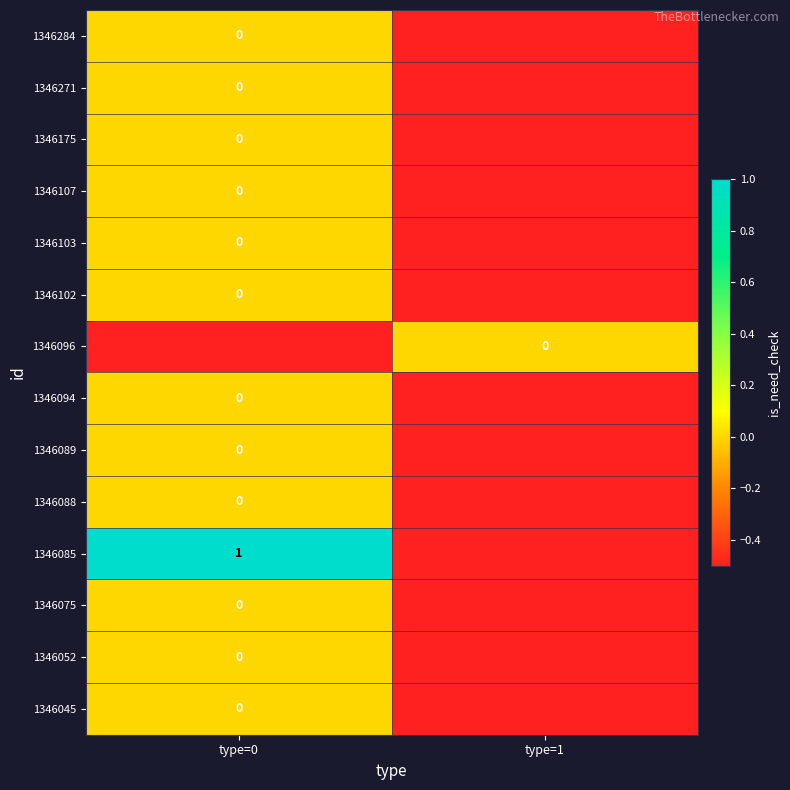

True or false: 1346102 has a value of -0.5 at type=1.

True